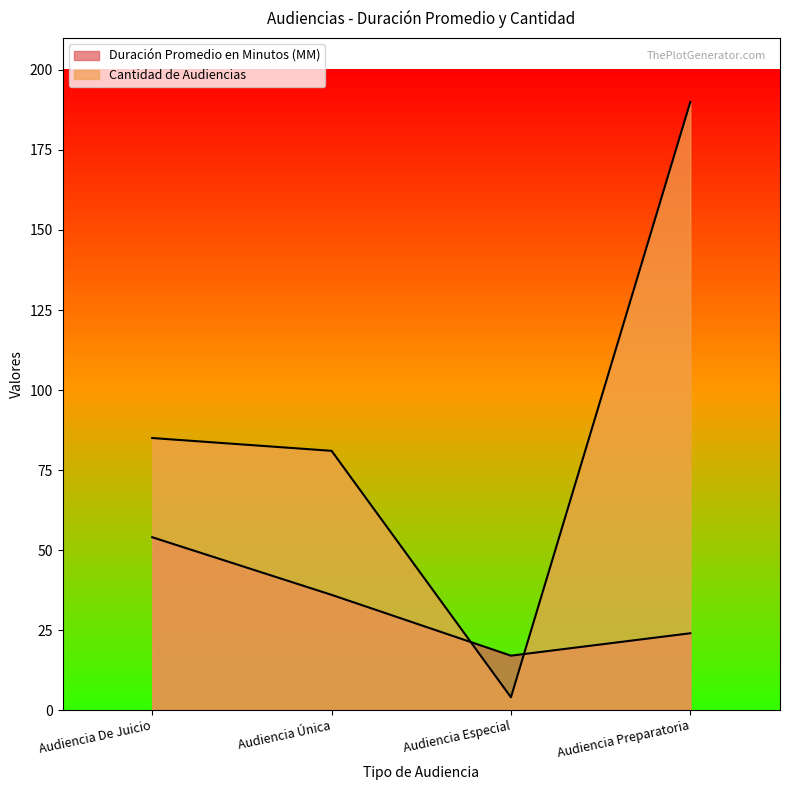

At which label is Duración Promedio en Minutos (MM) closest to 35?

Audiencia Única